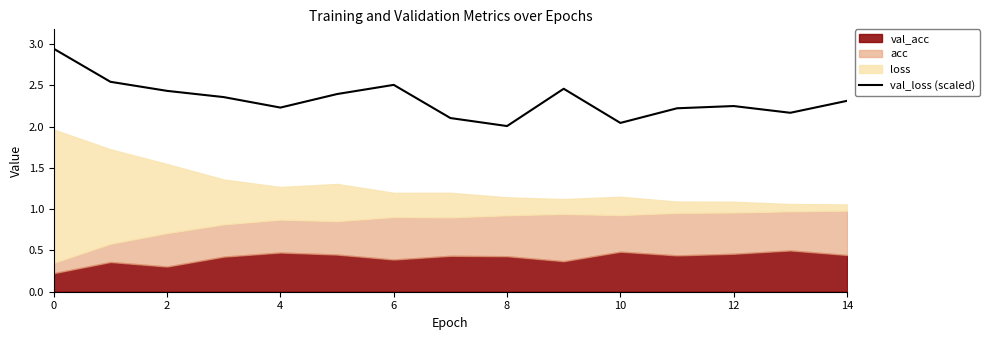

True or false: val_loss (scaled) has a value of 1.1 at 10.

False